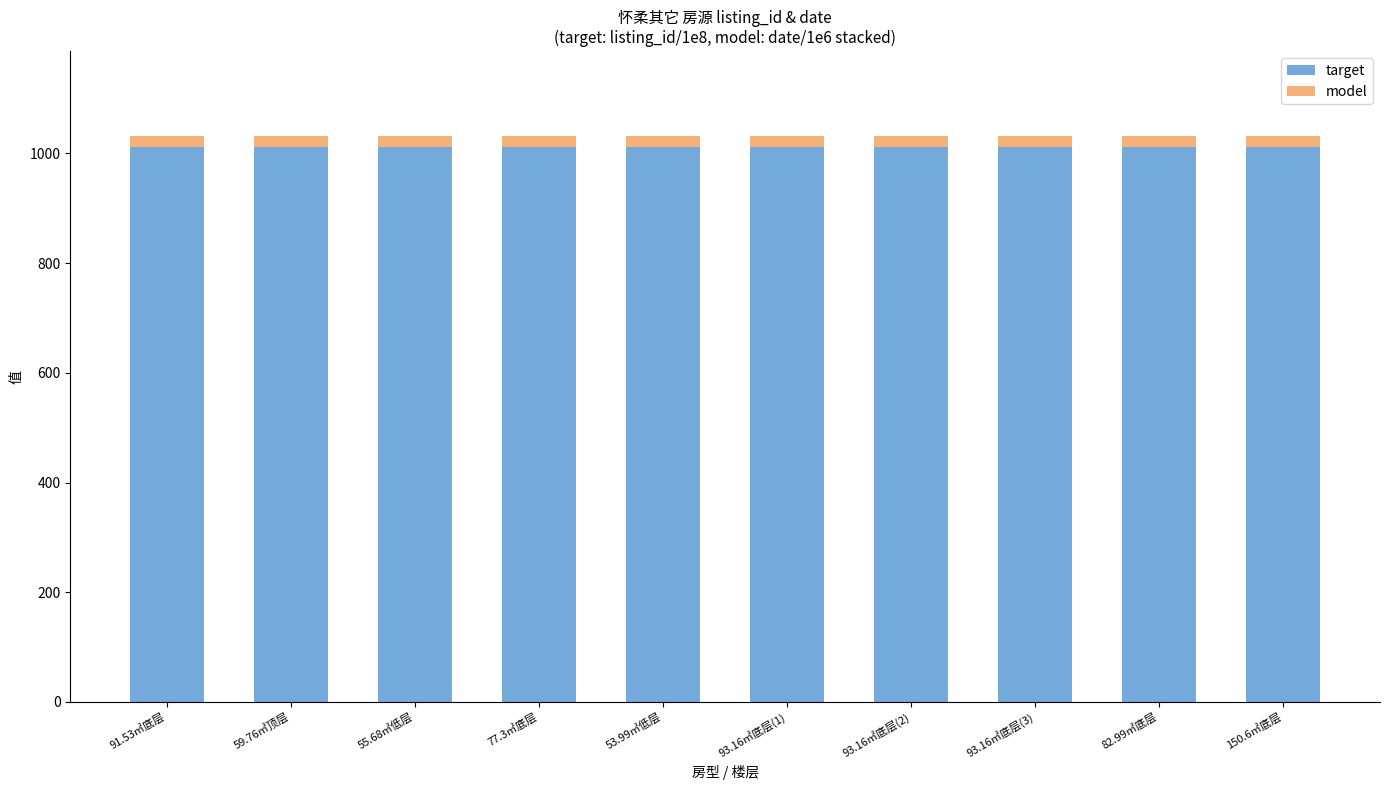

Reading left to right, transcribe the values for target.

91.53㎡底层=1011.2	59.76㎡顶层=1011.2	55.68㎡低层=1011.2	77.3㎡底层=1011.2	53.99㎡低层=1011.2	93.16㎡底层(1)=1011.2	93.16㎡底层(2)=1011.2	93.16㎡底层(3)=1011.2	82.99㎡底层=1011.2	150.6㎡底层=1011.2